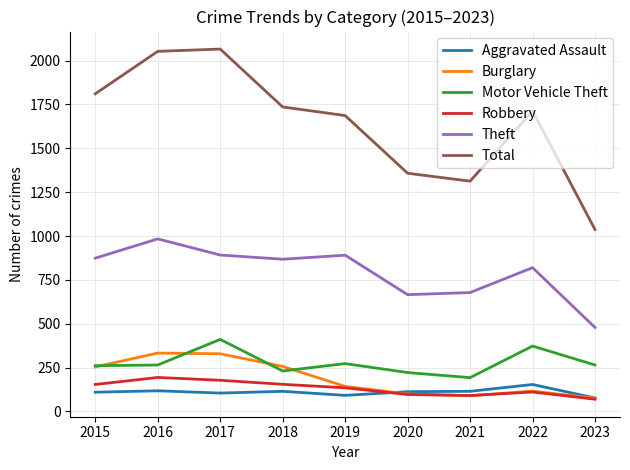

How many interior local peaks does the Total series have?

2